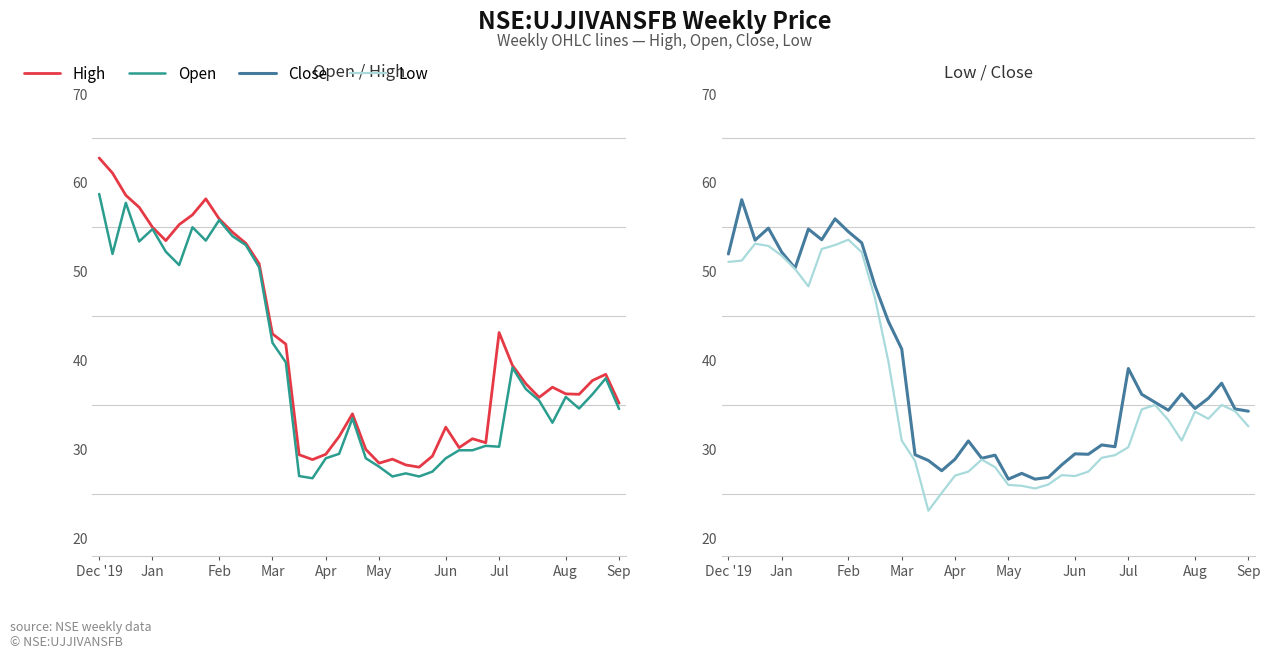

Reading left to right, list all the values displayed in this chart.

High: 62.8	61.1	58.6	57.2	55.0	53.5	55.3	56.4	58.2	56.0	54.5	53.2	50.9	43.0	41.8	29.4	28.9	29.5	31.5	34.0	30.0	28.5	28.9	28.2	28.0	29.2	32.5	30.2	31.2	30.8	43.2	39.5	37.4	35.8	37.0	36.2	36.2	37.8	38.5	35.2
Open: 58.8	52.0	57.8	53.4	54.8	52.2	50.8	55.0	53.5	55.8	54.0	53.0	50.5	42.0	39.8	27.0	26.8	29.0	29.5	33.5	29.0	28.0	27.0	27.3	27.0	27.5	29.0	29.9	29.9	30.4	30.3	39.2	36.8	35.5	33.0	35.9	34.6	36.2	38.0	34.5
Close: 52.0	58.1	53.5	54.9	52.2	50.4	54.8	53.6	56.0	54.5	53.2	48.4	44.4	41.3	29.4	28.8	27.6	28.9	31.0	29.0	29.4	26.6	27.3	26.6	26.9	28.2	29.5	29.5	30.5	30.3	39.1	36.2	35.3	34.4	36.2	34.6	35.8	37.5	34.5	34.3
Low: 51.1	51.2	53.2	52.9	51.8	50.3	48.3	52.5	53.0	53.6	52.2	47.0	39.9	31.0	28.7	23.1	25.1	27.0	27.5	28.9	28.0	26.0	25.9	25.6	26.0	27.1	27.0	27.5	29.0	29.4	30.2	34.5	35.0	33.3	31.0	34.2	33.5	35.0	34.3	32.6